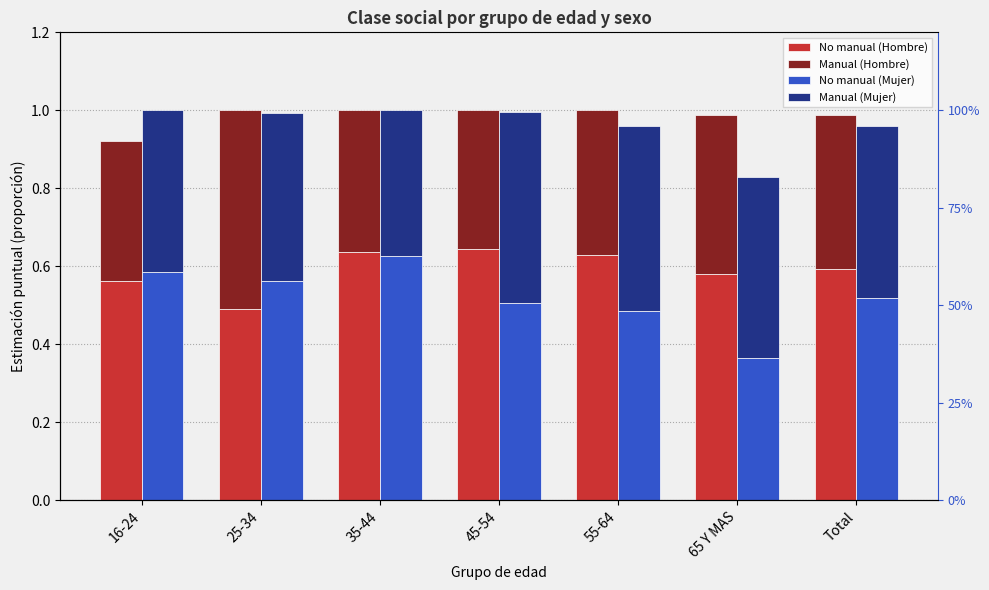

Count the number of categories in the chart.

7